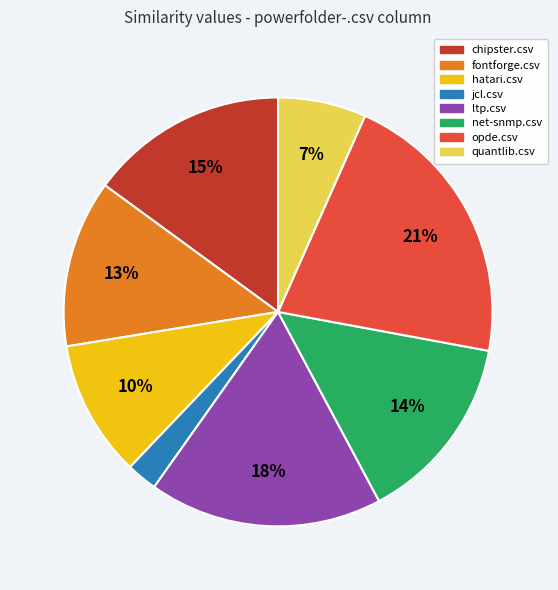

Is there a majority slice in this chart?

No